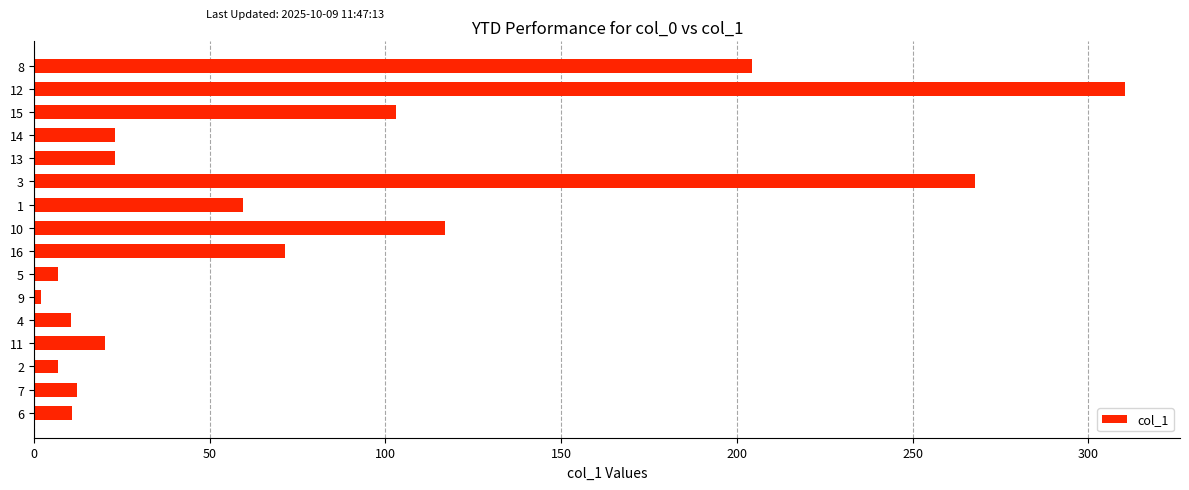

What is the difference between the maximum and minimum values?

308.5